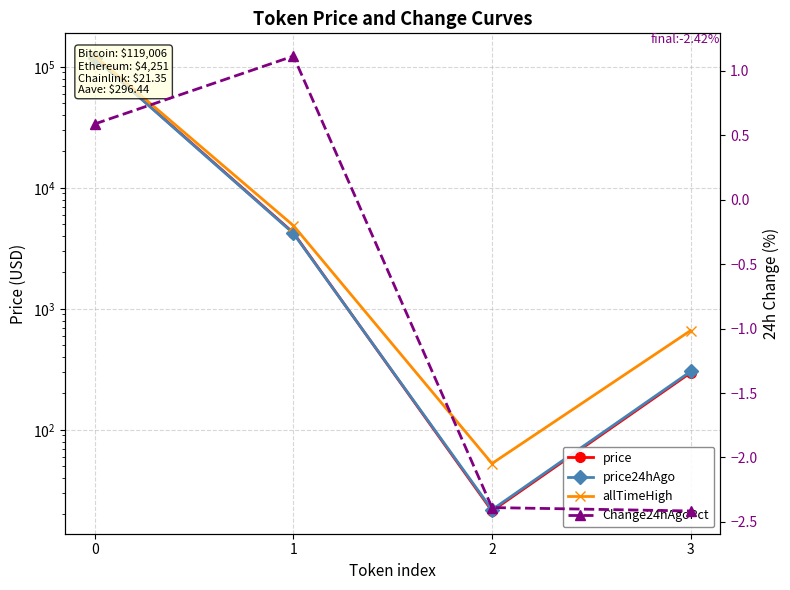

What is the value of the allTimeHigh point at the 4th from the left?

661.7